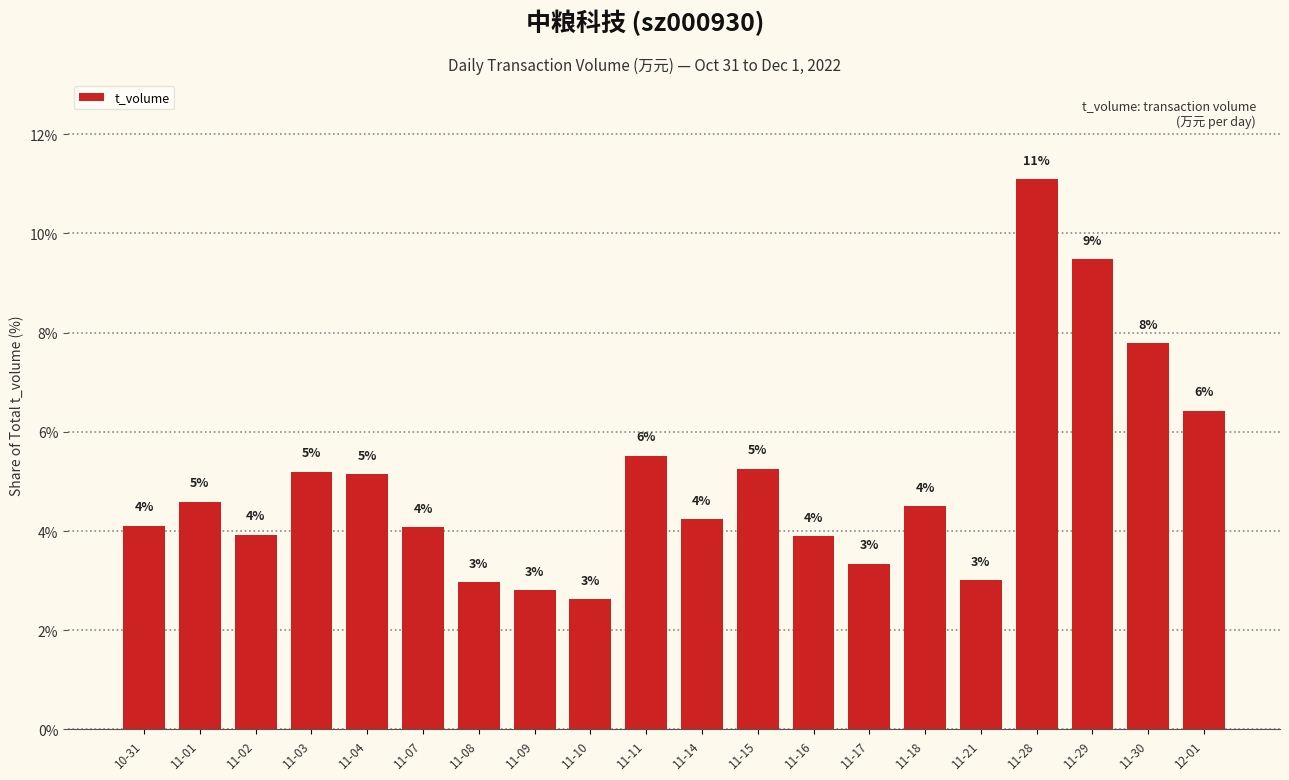

Rank the categories by value from lowest to highest.

11-10, 11-09, 11-08, 11-21, 11-17, 11-16, 11-02, 11-07, 10-31, 11-14, 11-18, 11-01, 11-04, 11-03, 11-15, 11-11, 12-01, 11-30, 11-29, 11-28